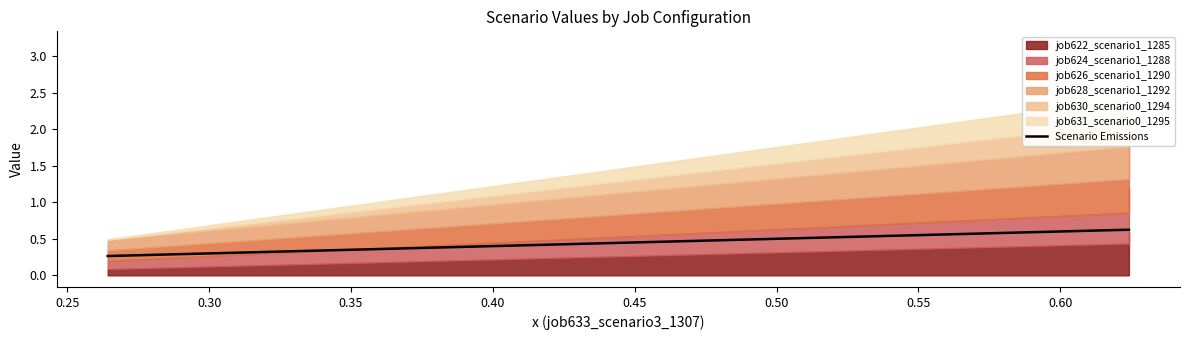

How many data points does each series have?

3